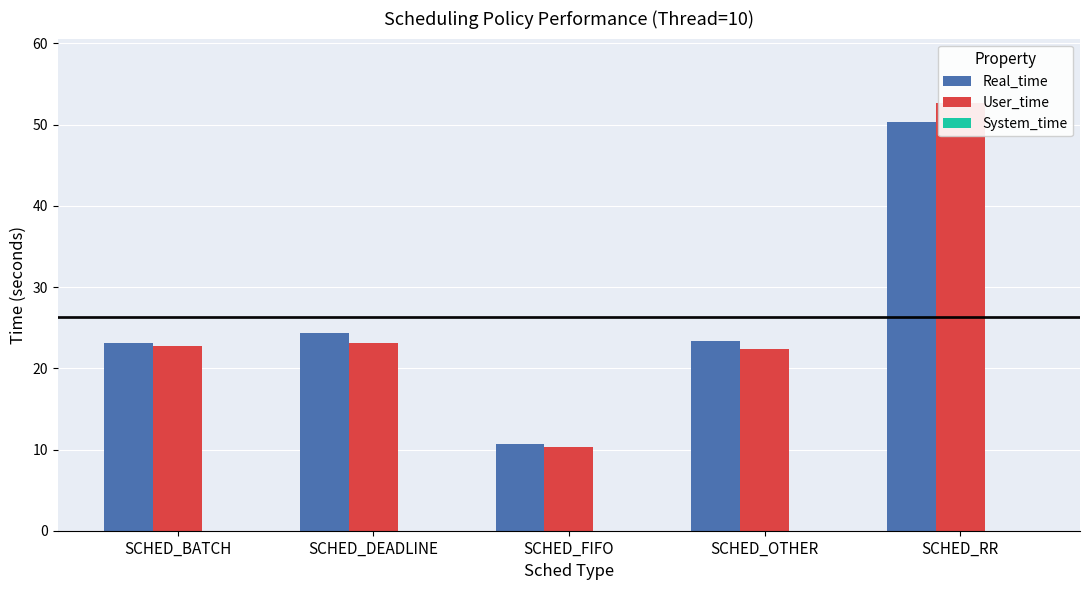

At which label does Real_time first exceed 23?

SCHED_BATCH